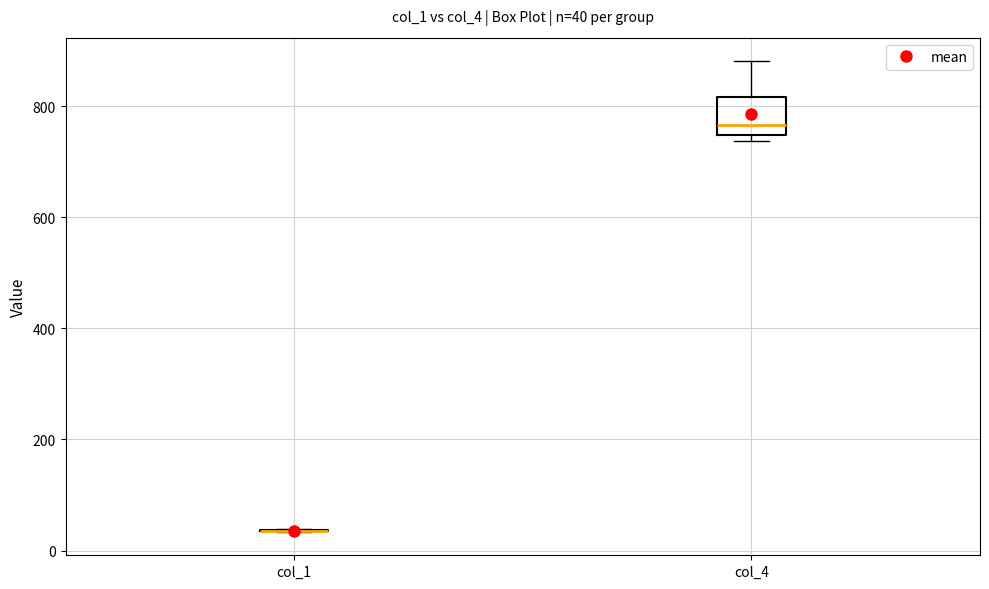

Which box is the tallest, from its lower edge to its upper edge?

col_4